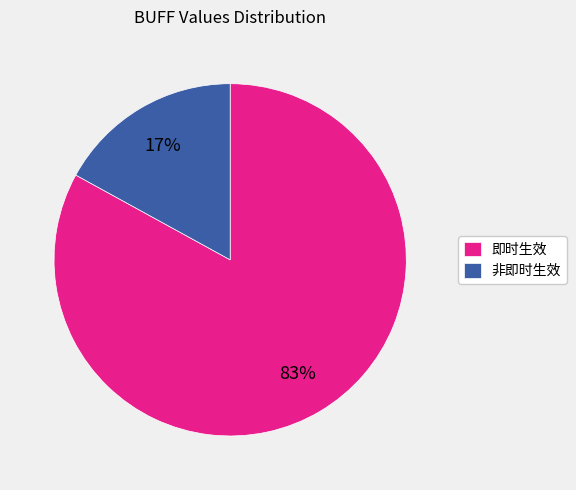

Is there any slice that represents more than half of the pie?

Yes